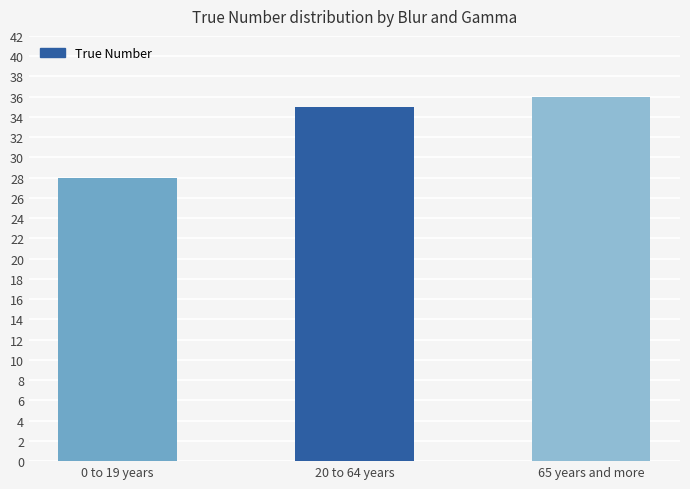

What is the value of the 1st bar from the left?

28